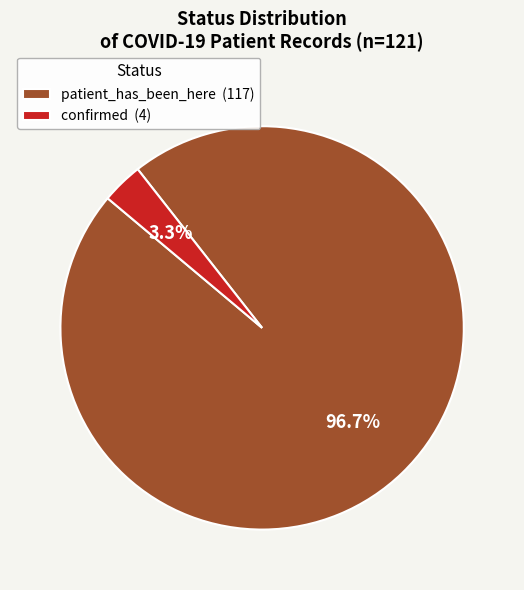

To the nearest percent, what portion does patient_has_been_here represent?

97%